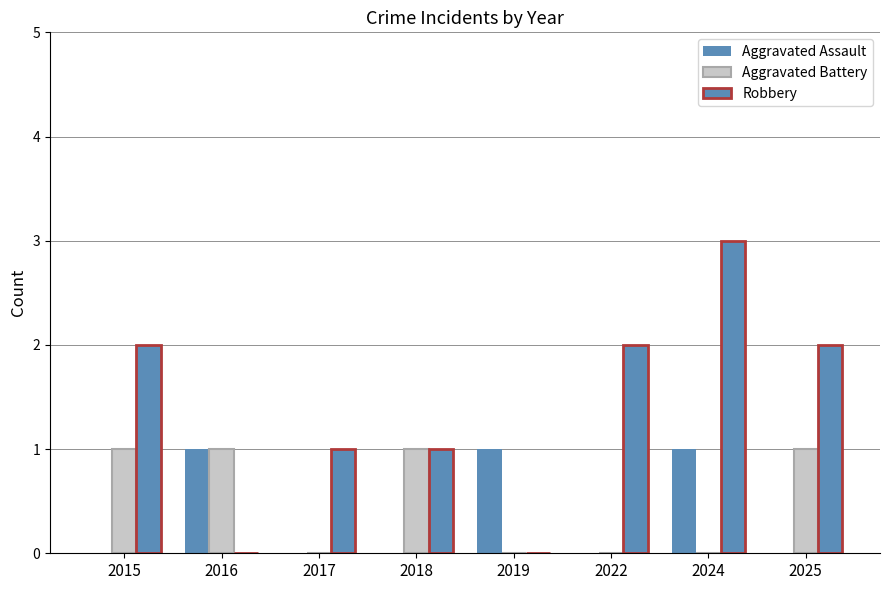

Between 2015 and 2024, which series saw the biggest shift?

Aggravated Assault